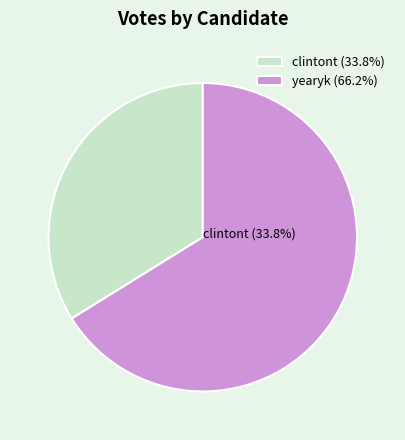

How much of the chart is everything except yearyk?

33.8%